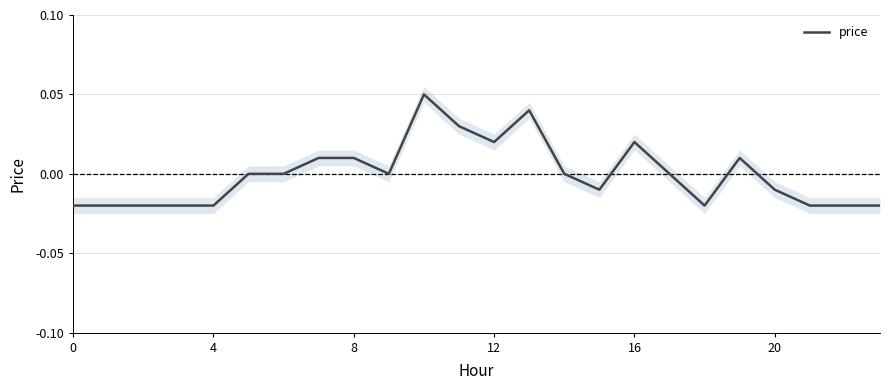

Does the chart have visible grid lines?

Yes